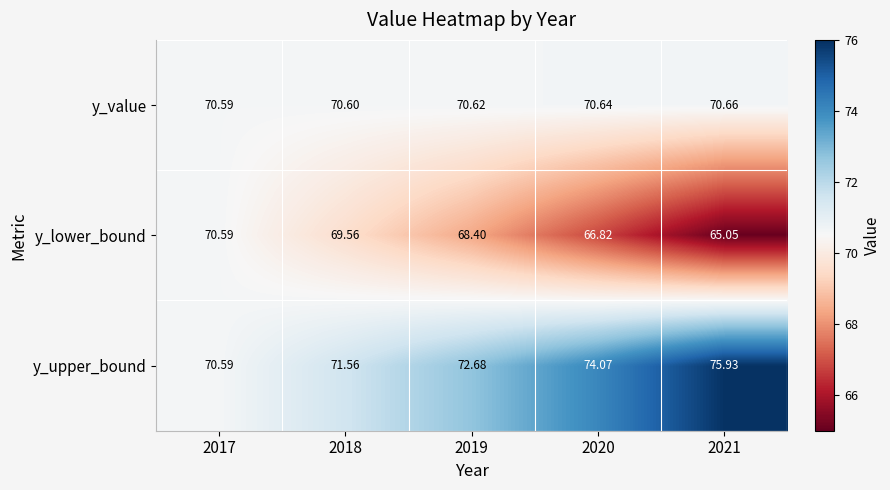

Which series has the largest total across all categories?

y_upper_bound